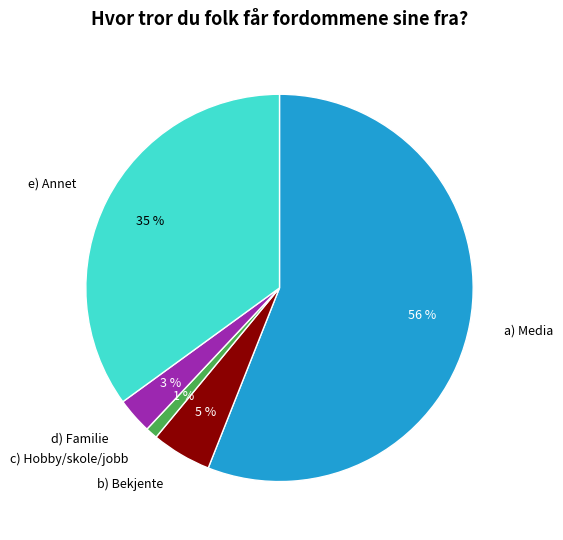

To the nearest percent, what portion does d) Familie represent?

3%